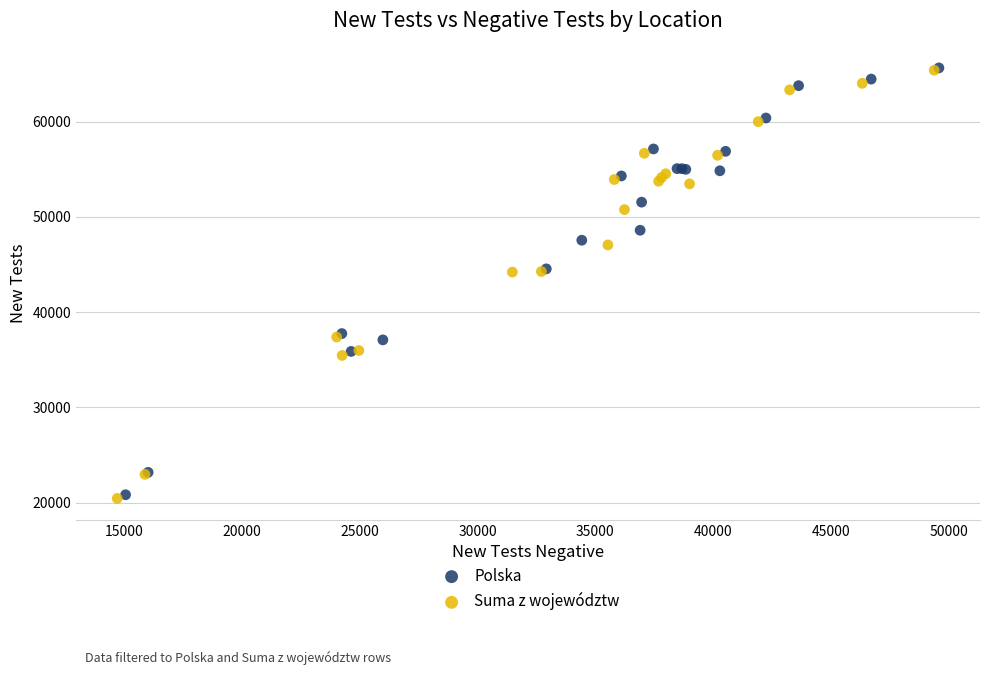

What are all the series names shown in the legend?

Polska, Suma z województw